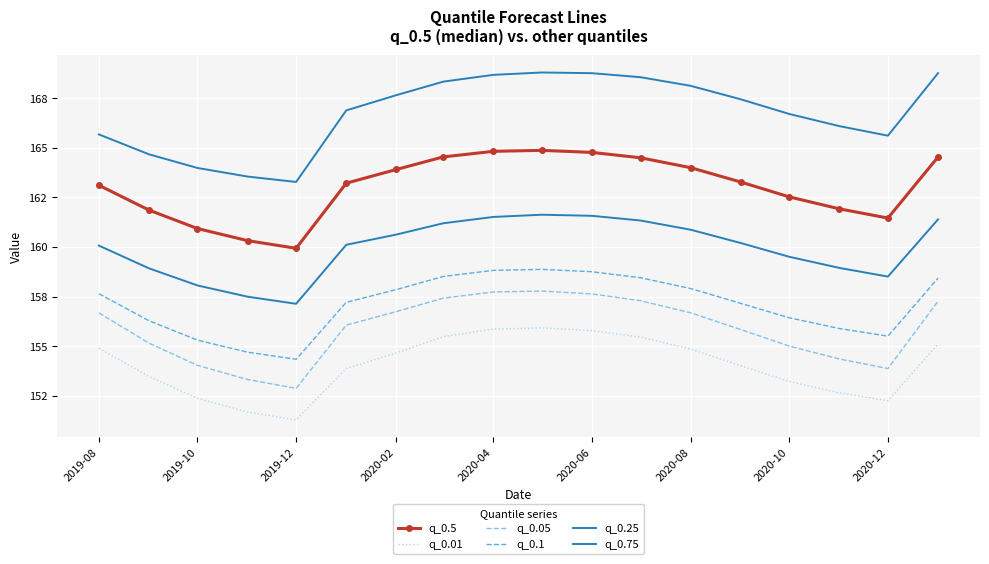

What is the sum of all q_0.1 values?

2828.0